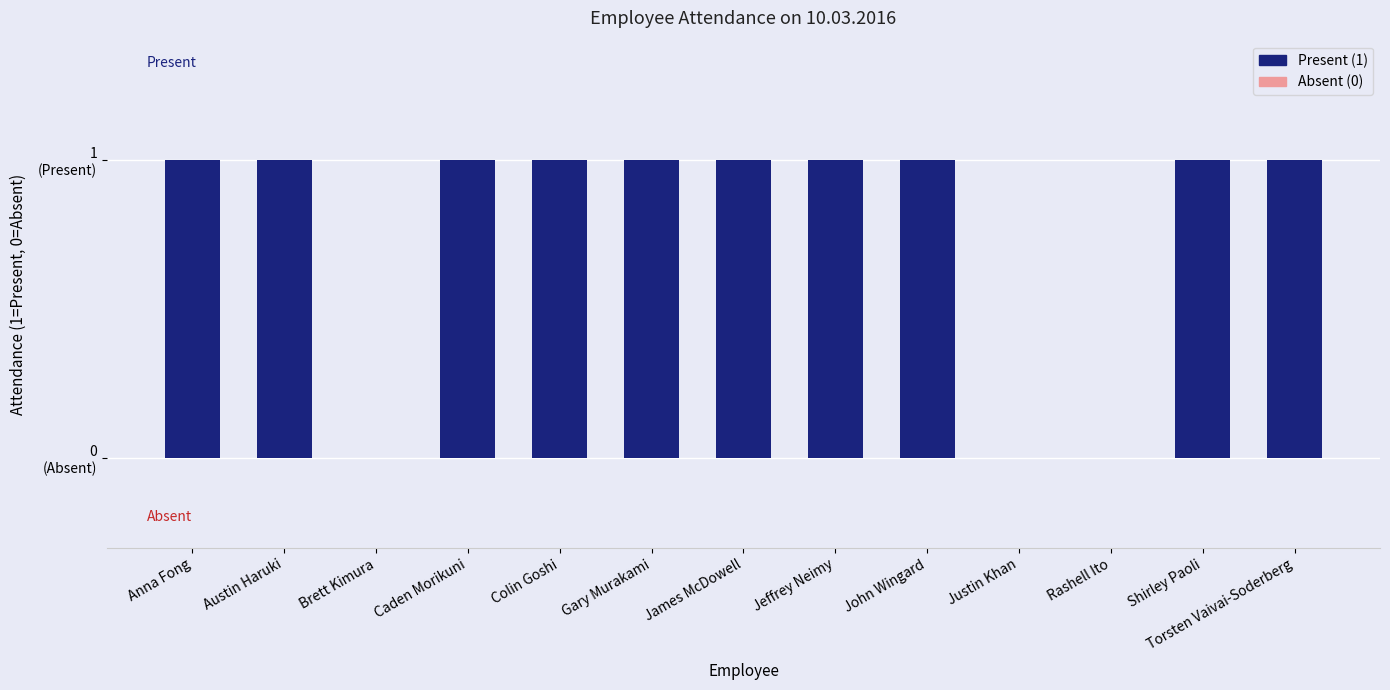

Rank the categories by value from lowest to highest.

Brett Kimura, Justin Khan, Rashell Ito, Anna Fong, Austin Haruki, Caden Morikuni, Colin Goshi, Gary Murakami, James McDowell, Jeffrey Neimy, John Wingard, Shirley Paoli, Torsten Vaivai-Soderberg